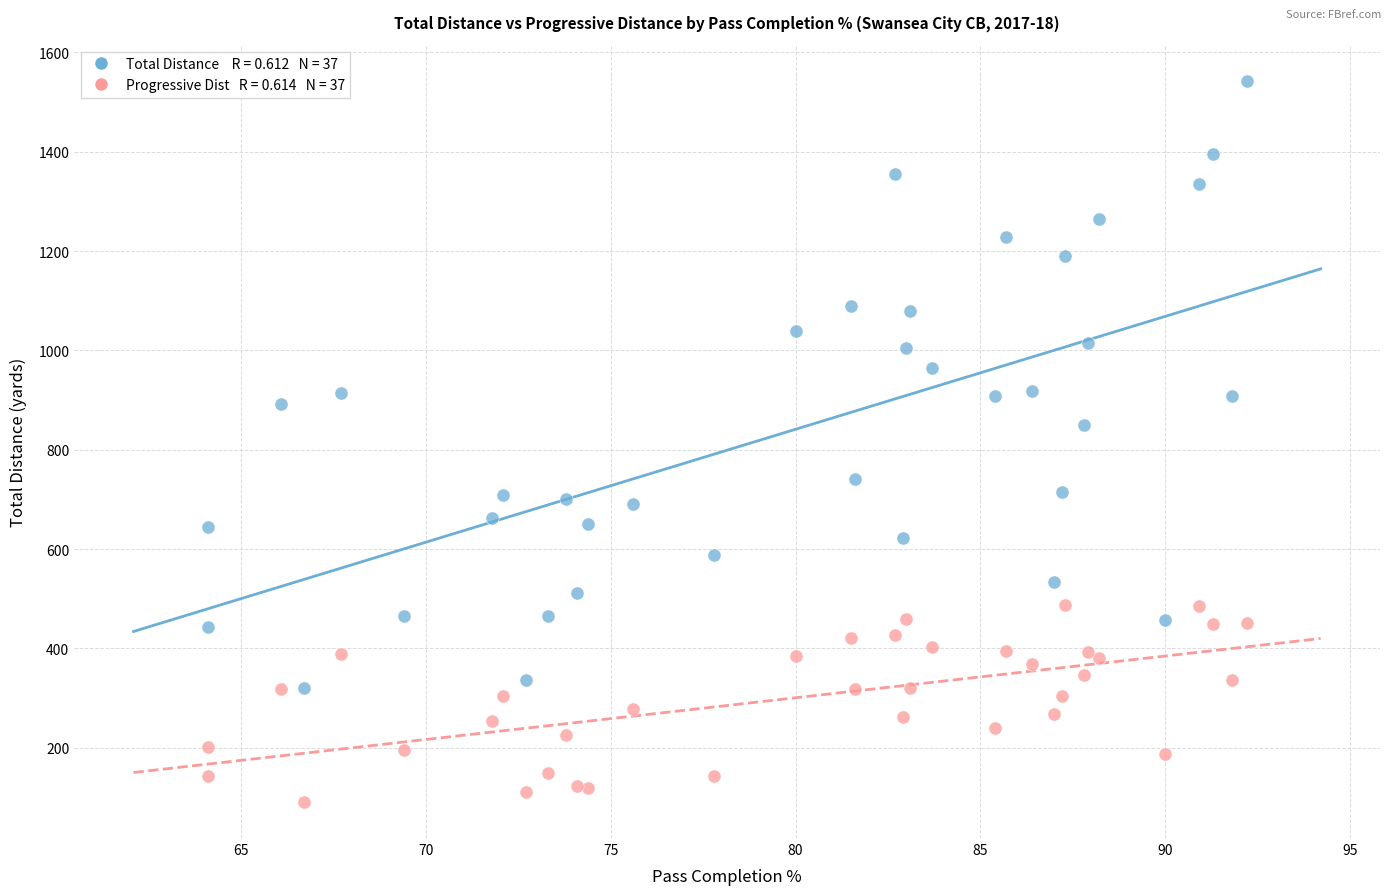

Across all series, what Y value is closest to 817?

850